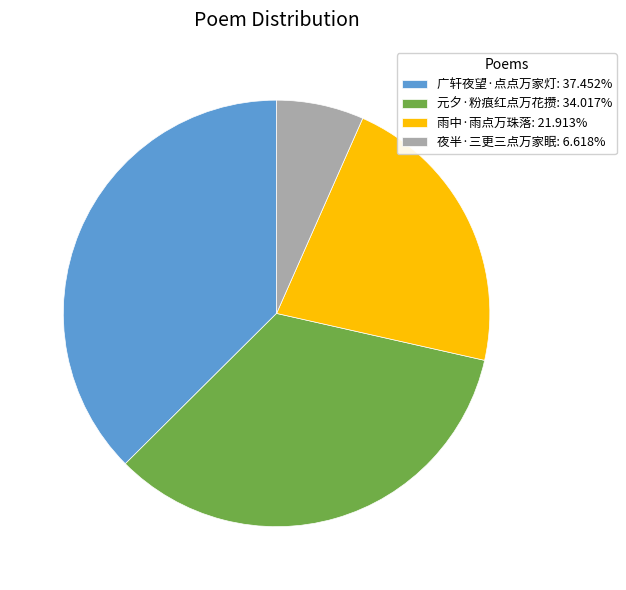

What is the smallest slice in the pie chart?

夜半·三更三点万家眠